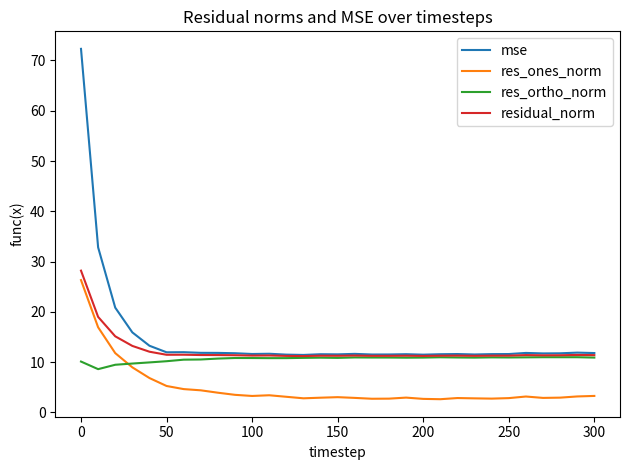

Rank the series by their average value, from highest to lowest.

mse, residual_norm, res_ortho_norm, res_ones_norm